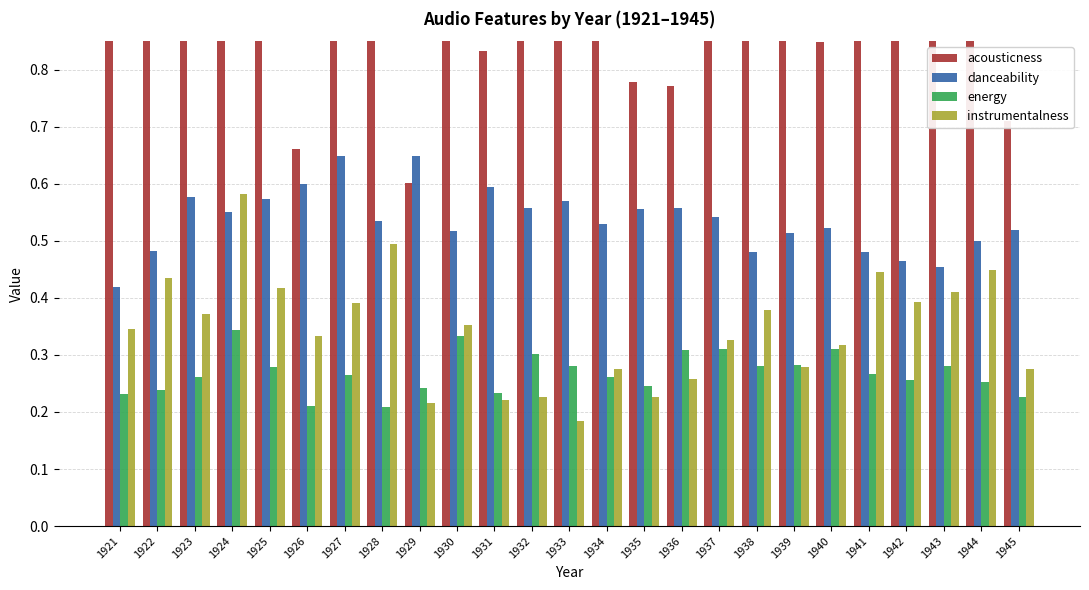

Reading left to right, transcribe all the data shown in this chart.

acousticness: 1921=0.9	1922=0.9	1923=1.0	1924=0.9	1925=1.0	1926=0.7	1927=0.9	1928=0.9	1929=0.6	1930=0.9	1931=0.8	1932=0.9	1933=0.9	1934=0.9	1935=0.8	1936=0.8	1937=0.9	1938=0.9	1939=0.9	1940=0.8	1941=0.9	1942=0.9	1943=0.9	1944=0.9	1945=0.7
danceability: 1921=0.4	1922=0.5	1923=0.6	1924=0.6	1925=0.6	1926=0.6	1927=0.6	1928=0.5	1929=0.6	1930=0.5	1931=0.6	1932=0.6	1933=0.6	1934=0.5	1935=0.6	1936=0.6	1937=0.5	1938=0.5	1939=0.5	1940=0.5	1941=0.5	1942=0.5	1943=0.5	1944=0.5	1945=0.5
energy: 1921=0.2	1922=0.2	1923=0.3	1924=0.3	1925=0.3	1926=0.2	1927=0.3	1928=0.2	1929=0.2	1930=0.3	1931=0.2	1932=0.3	1933=0.3	1934=0.3	1935=0.2	1936=0.3	1937=0.3	1938=0.3	1939=0.3	1940=0.3	1941=0.3	1942=0.3	1943=0.3	1944=0.3	1945=0.2
instrumentalness: 1921=0.3	1922=0.4	1923=0.4	1924=0.6	1925=0.4	1926=0.3	1927=0.4	1928=0.5	1929=0.2	1930=0.4	1931=0.2	1932=0.2	1933=0.2	1934=0.3	1935=0.2	1936=0.3	1937=0.3	1938=0.4	1939=0.3	1940=0.3	1941=0.4	1942=0.4	1943=0.4	1944=0.4	1945=0.3